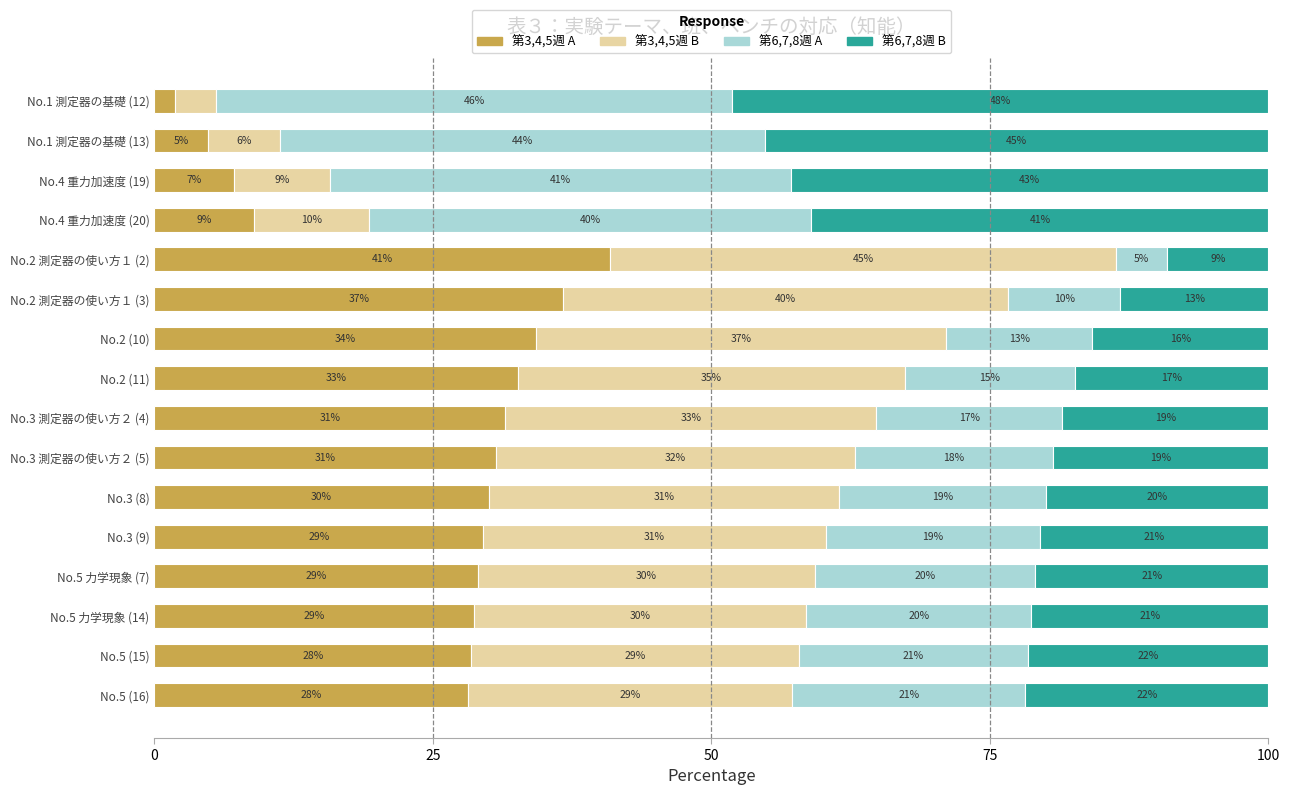

At which label does 第3,4,5週 A reach its peak?

No.2 測定器の使い方１ (2)